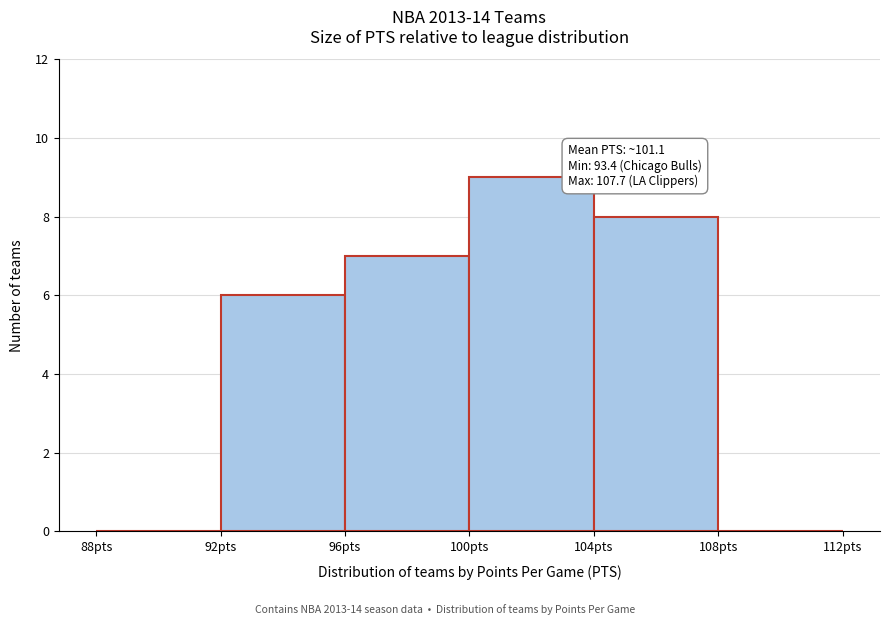

Which range on the x-axis has the tallest bar?

100 to 104